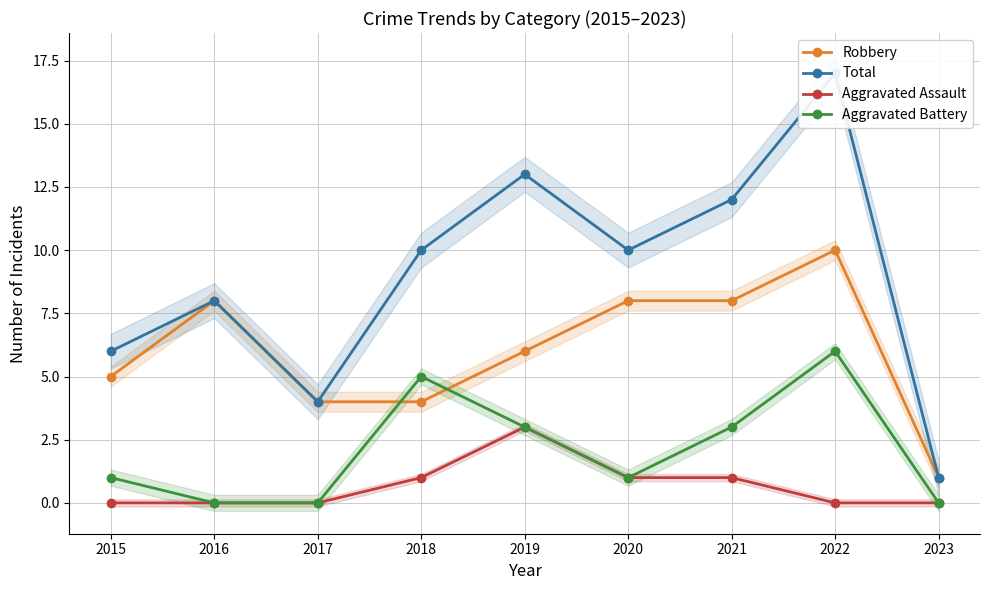

In Aggravated Assault, how many points are higher than both neighbors (excluding endpoints)?

1